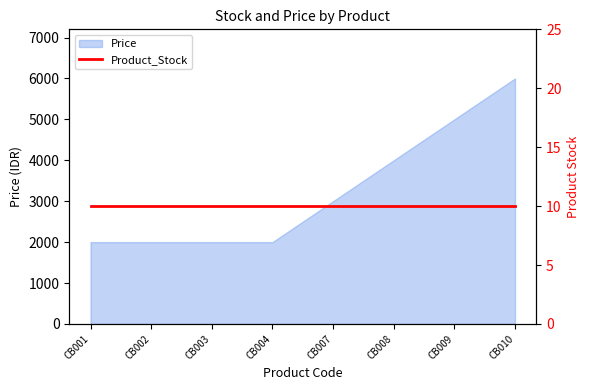

The value at CB001 is 3131. True or false?

False